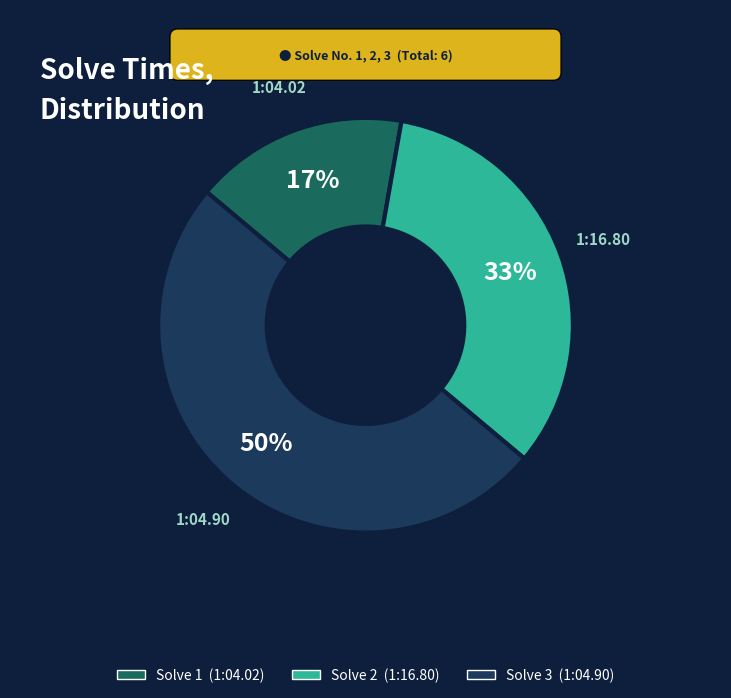

How many slices are in this pie chart?

3